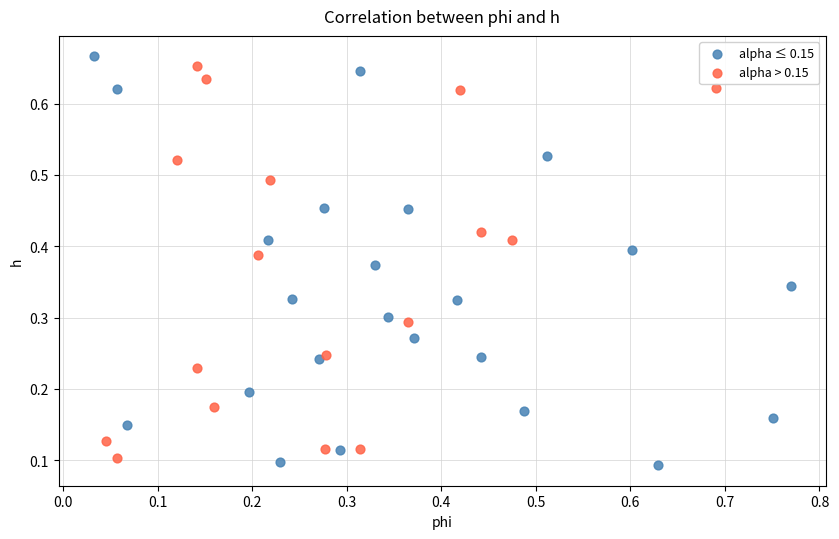

Which series has the widest spread of Y values?

alpha ≤ 0.15